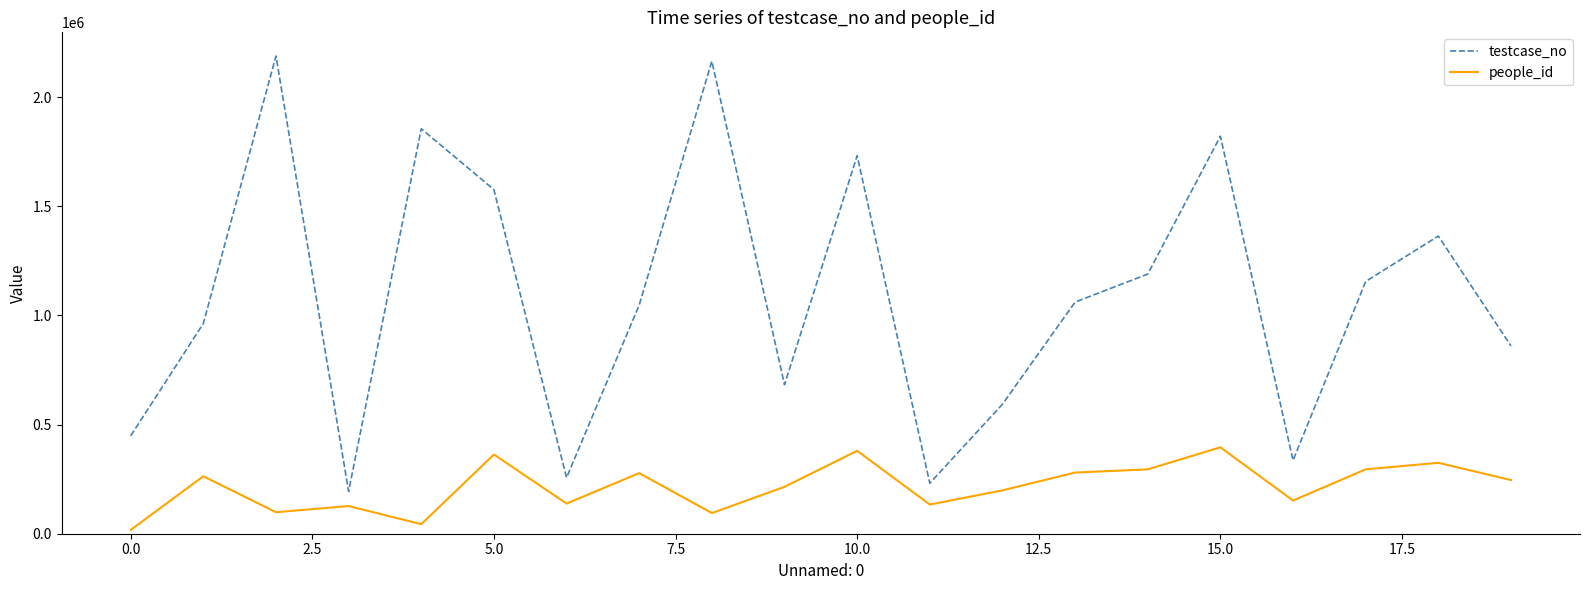

Which series has the largest total across all categories?

testcase_no